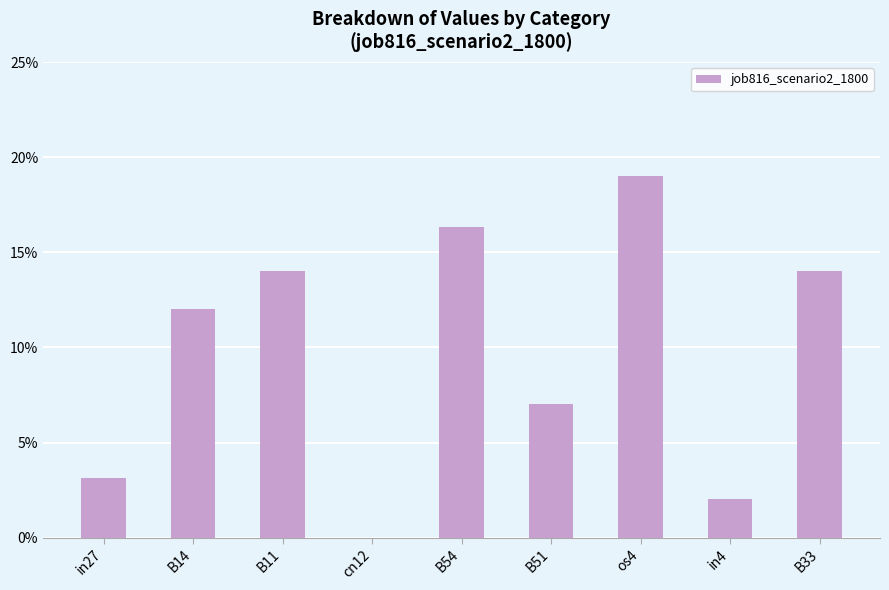

Reading left to right, what are all the values shown in this chart?

0.0	0.1	0.1	0.0	0.2	0.1	0.2	0.0	0.1